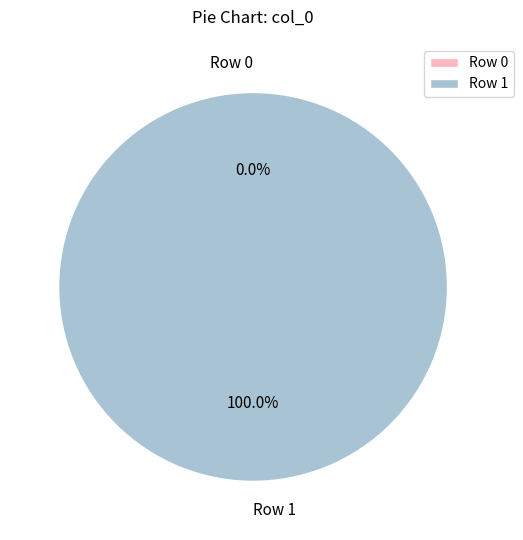

Count the number of slices in the pie.

2